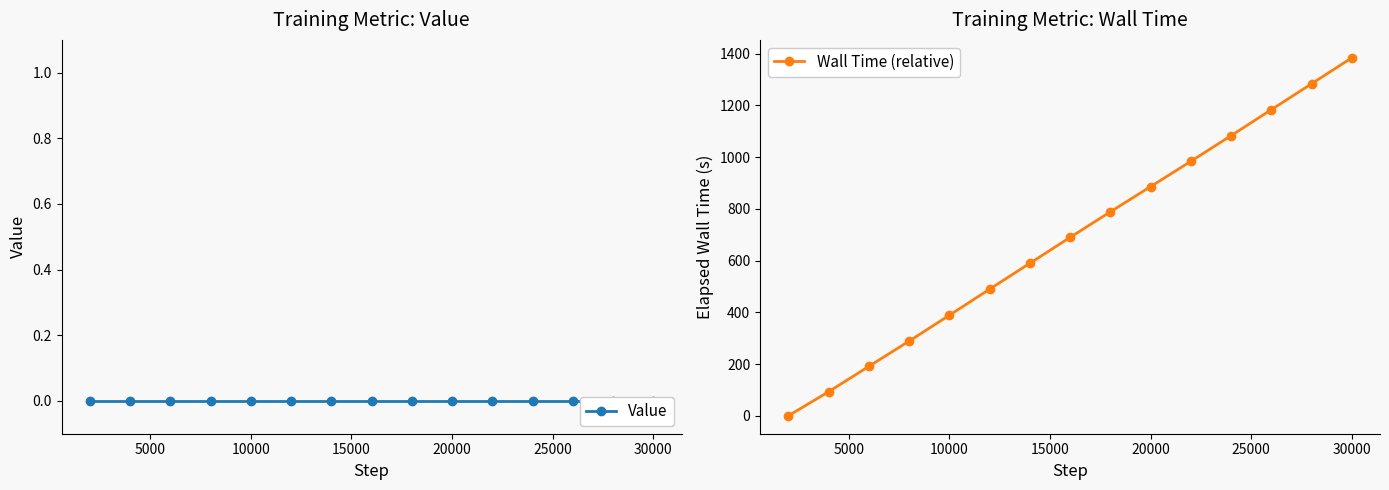

The Wall Time (relative) series shows 388.6 at 10000. True or false?

True